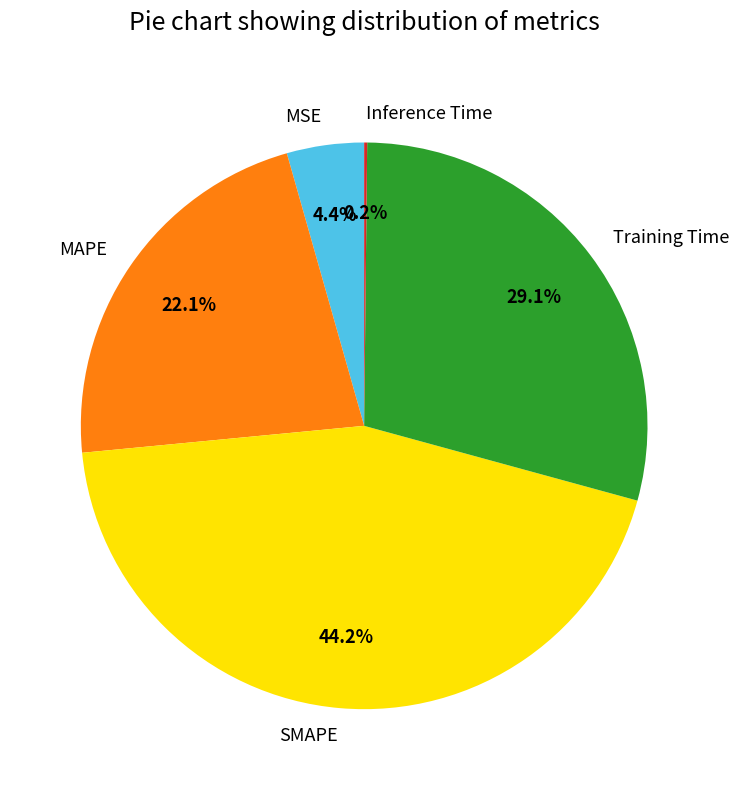

Which category has the biggest portion of the pie?

SMAPE